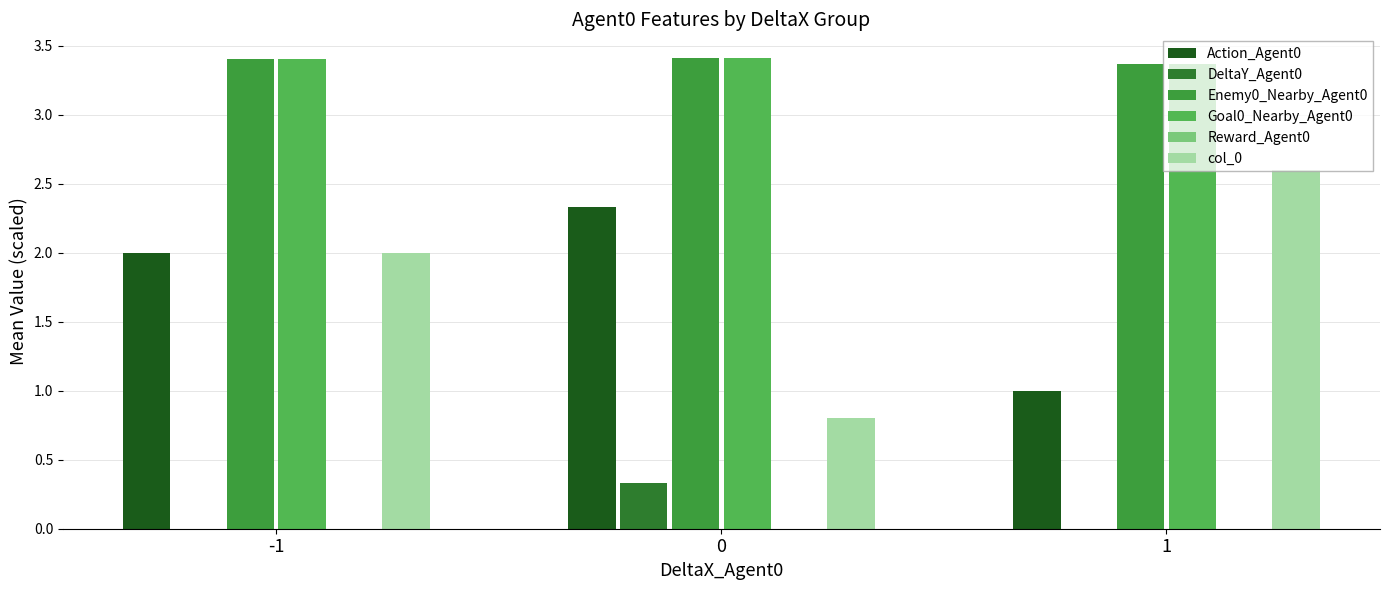

How many series are shown in this chart?

5